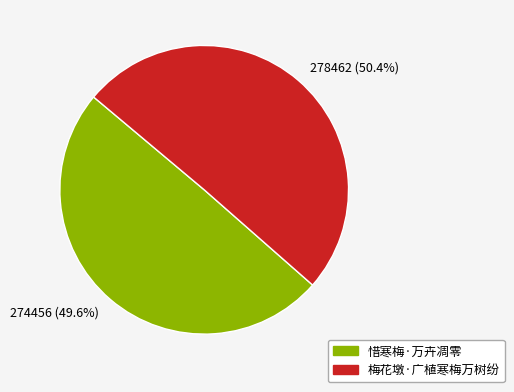

To the nearest percent, what is the difference between the largest and smallest slice percentages?

1%